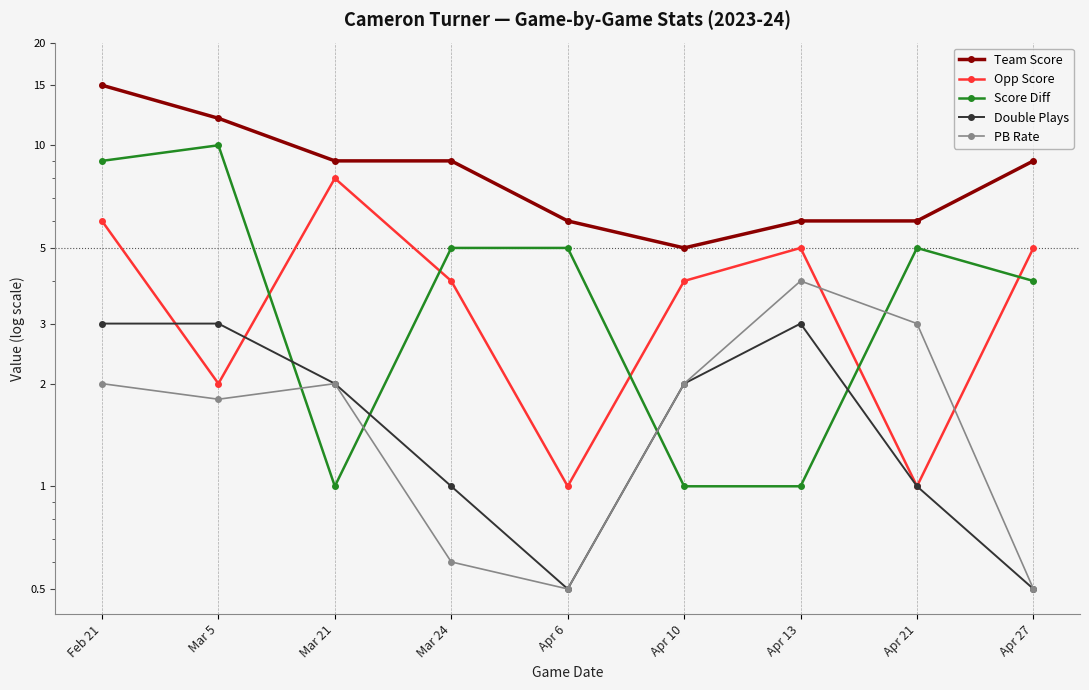

Is it true that Team Score equals 9.0 at Mar 21?

True